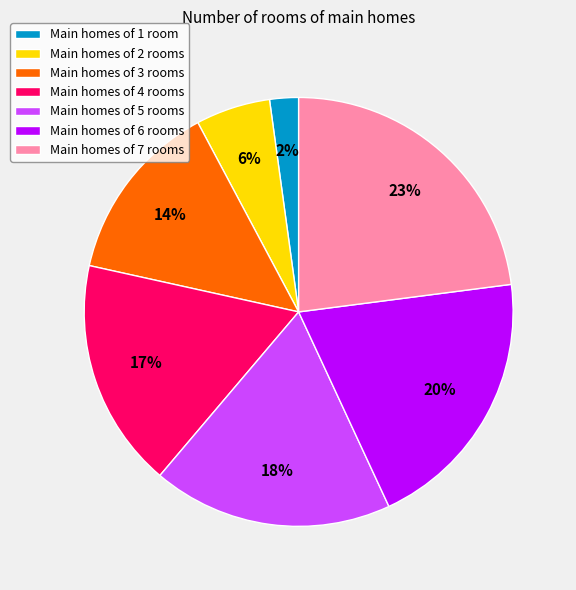

Is there a majority slice in this chart?

No